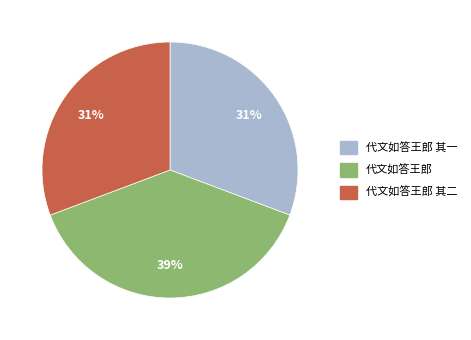

To the nearest percent, what is the average slice percentage?

33%